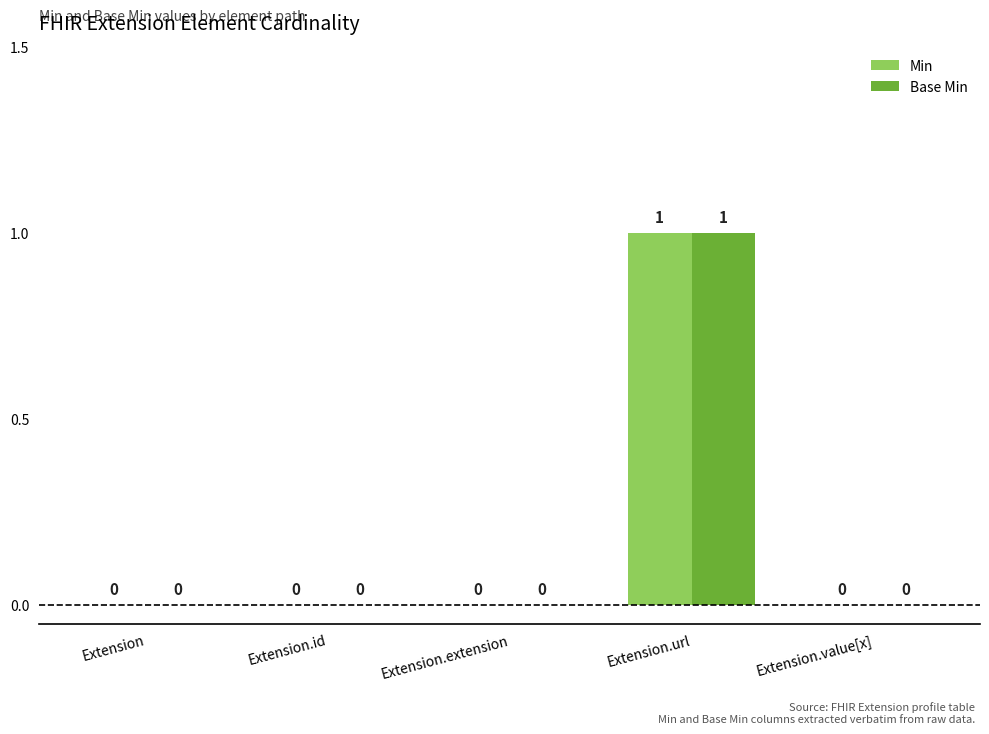

At which category is the sum across all series the highest?

Extension.url